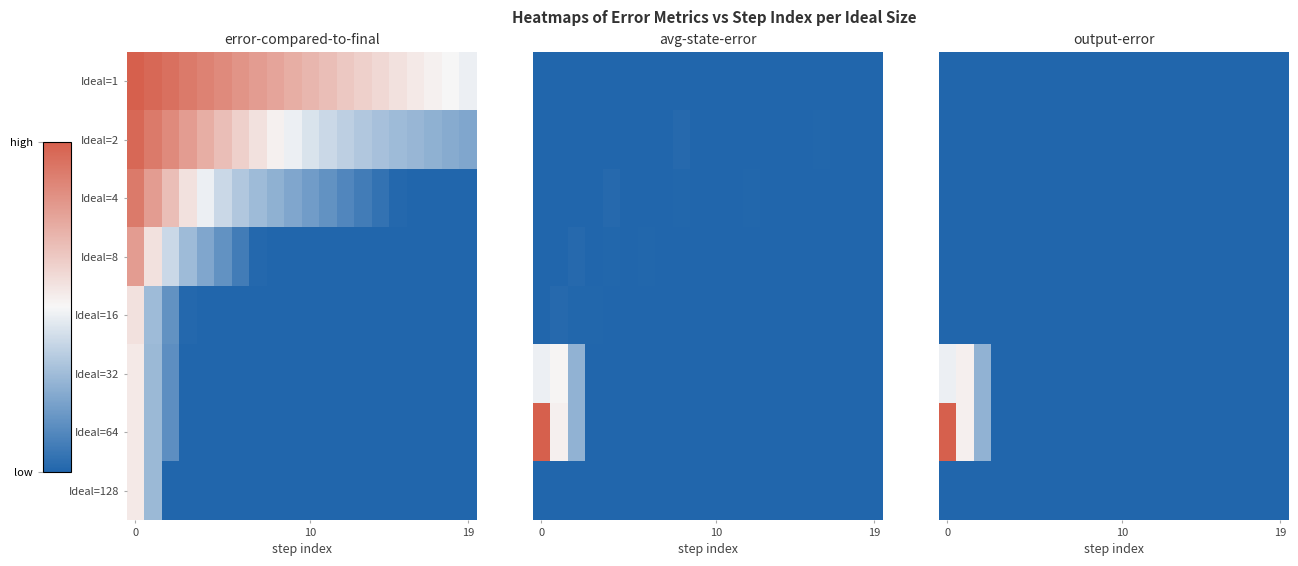

How many distinct data groups are displayed?

8